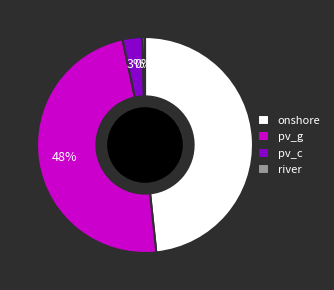

Count the number of slices in the pie.

4